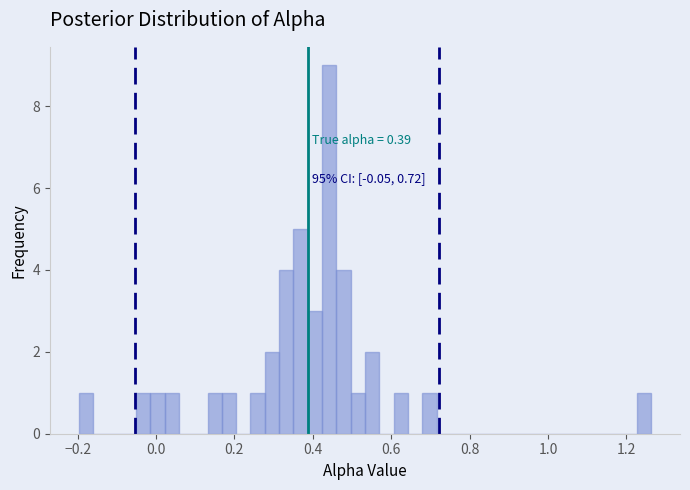

Around what value on the x-axis is the tallest bar? Give the approximate position of its centre, as read against the axis.

0.44